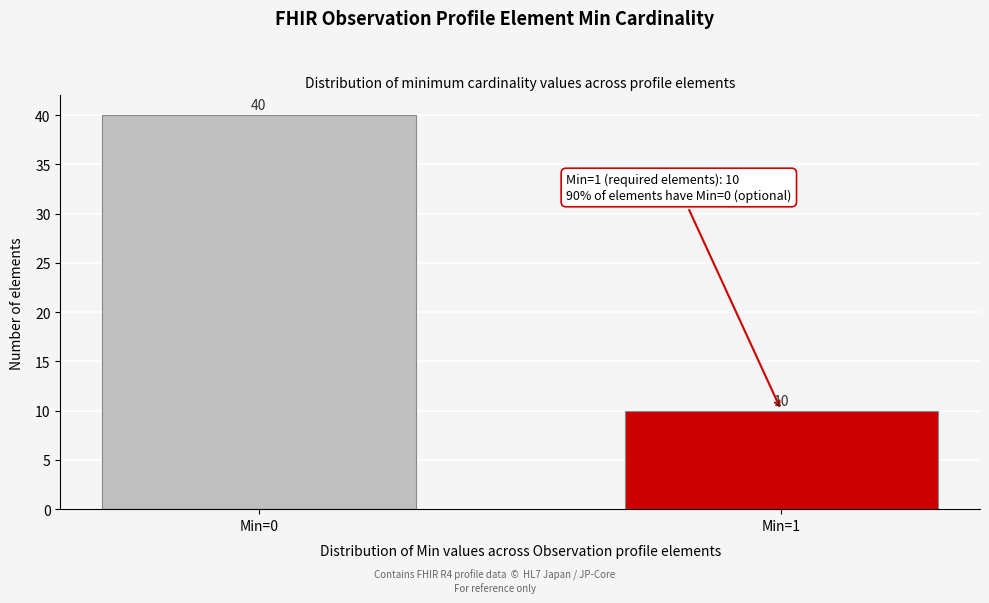

Reading left to right, what are all the values shown in this chart?

40	10